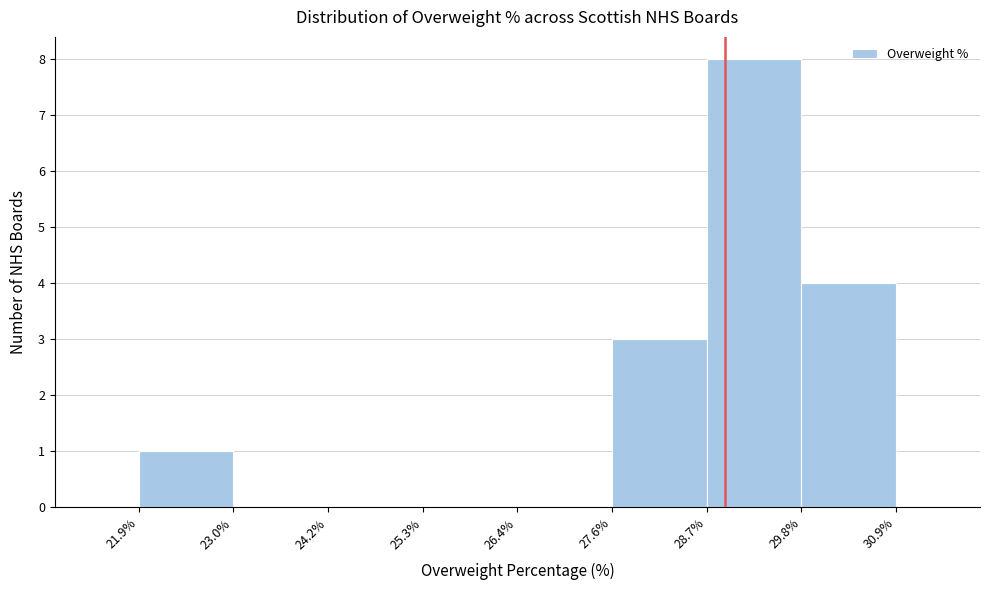

Reading left to right, list every bar in this chart as the range it spans on the x-axis followed by its height. The values are not printed on the chart, so give them approximately, as read against the axis.

21.9% to 23.0%: 1
23.0% to 24.2%: 0
24.2% to 25.3%: 0
25.3% to 26.4%: 0
26.4% to 27.6%: 0
27.6% to 28.7%: 3
28.7% to 29.8%: 8
29.8% to 30.9%: 4